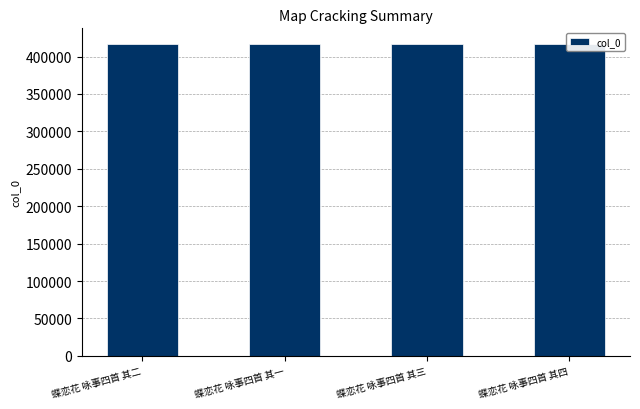

What is the difference between the values at 蝶恋花 咏事四首 其四 and 蝶恋花 咏事四首 其三?

1